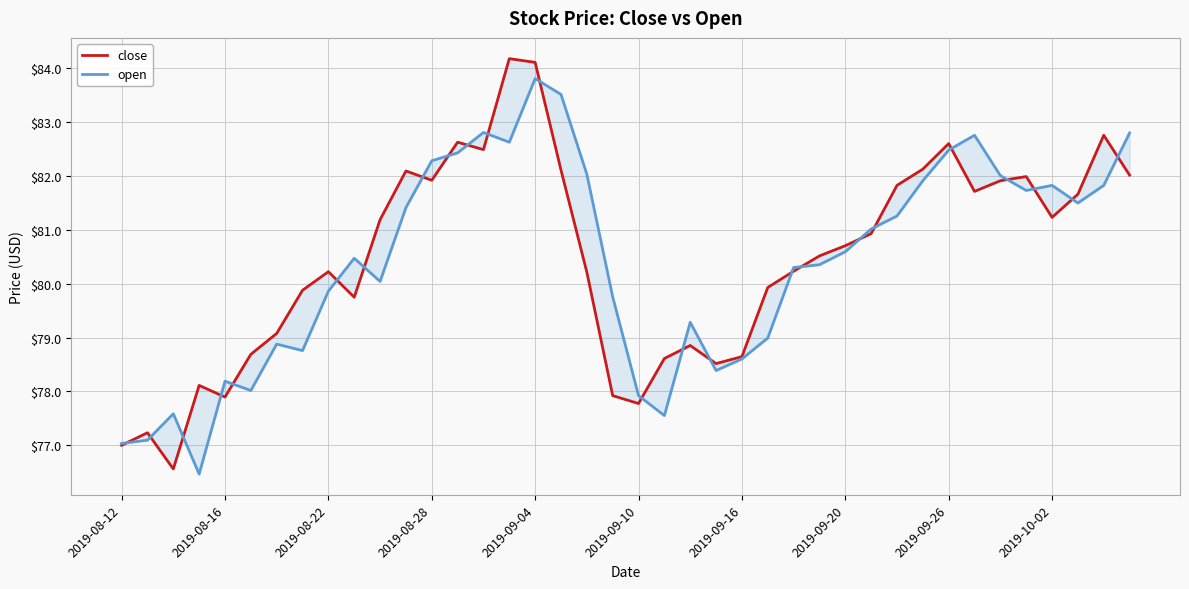

How many lines are shown in the chart?

2